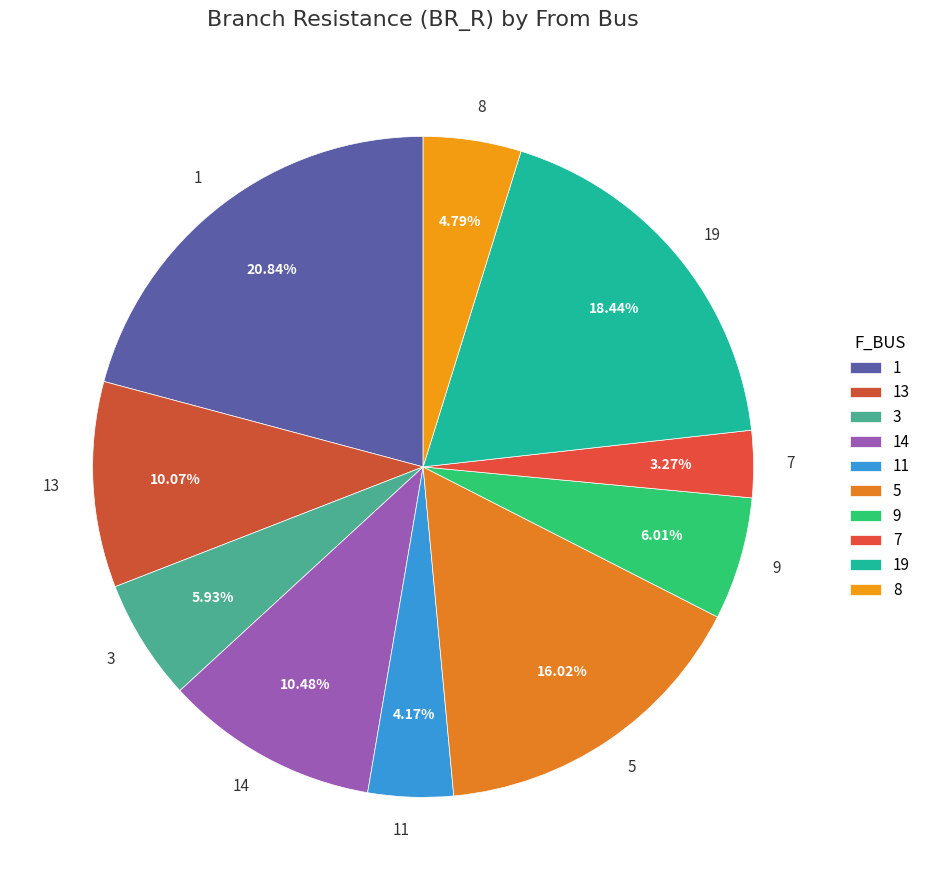

Which slice is the smallest?

7